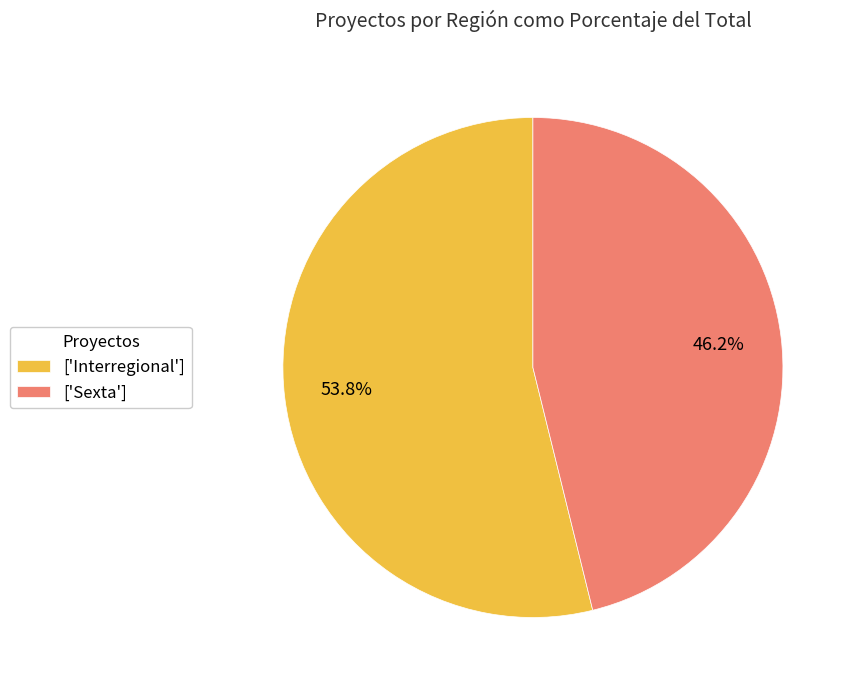

Which category has the biggest portion of the pie?

['Interregional']